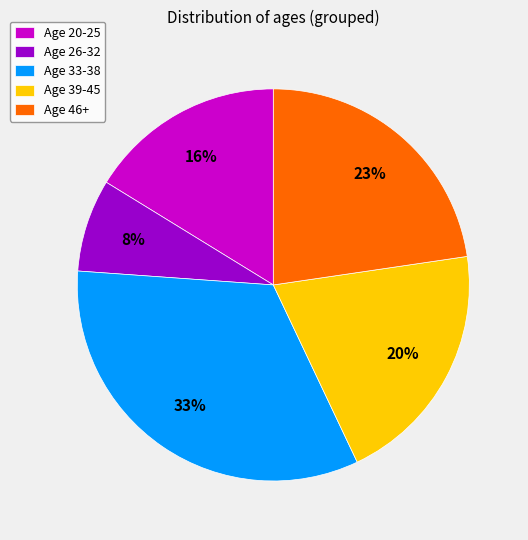

What percentage is the Age 39-45 slice, to the nearest percent?

20%